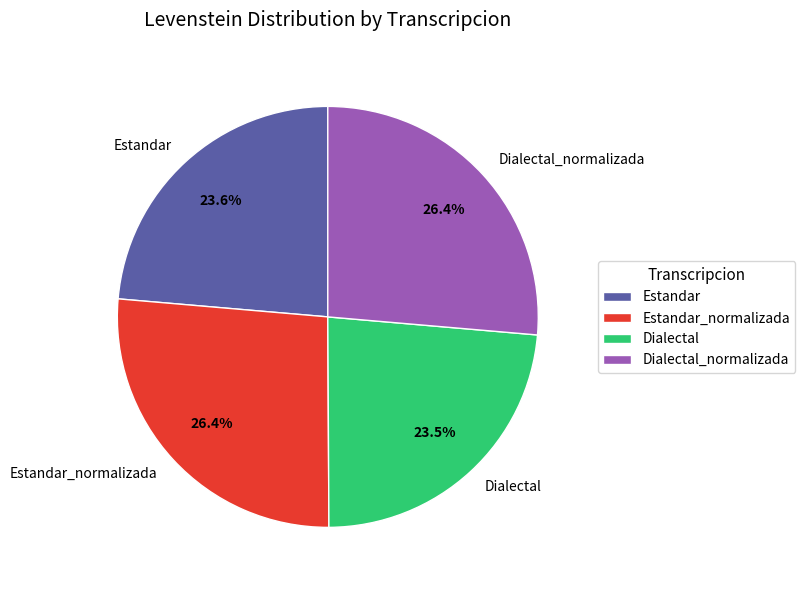

What portion of the pie excludes Dialectal?

76.5%